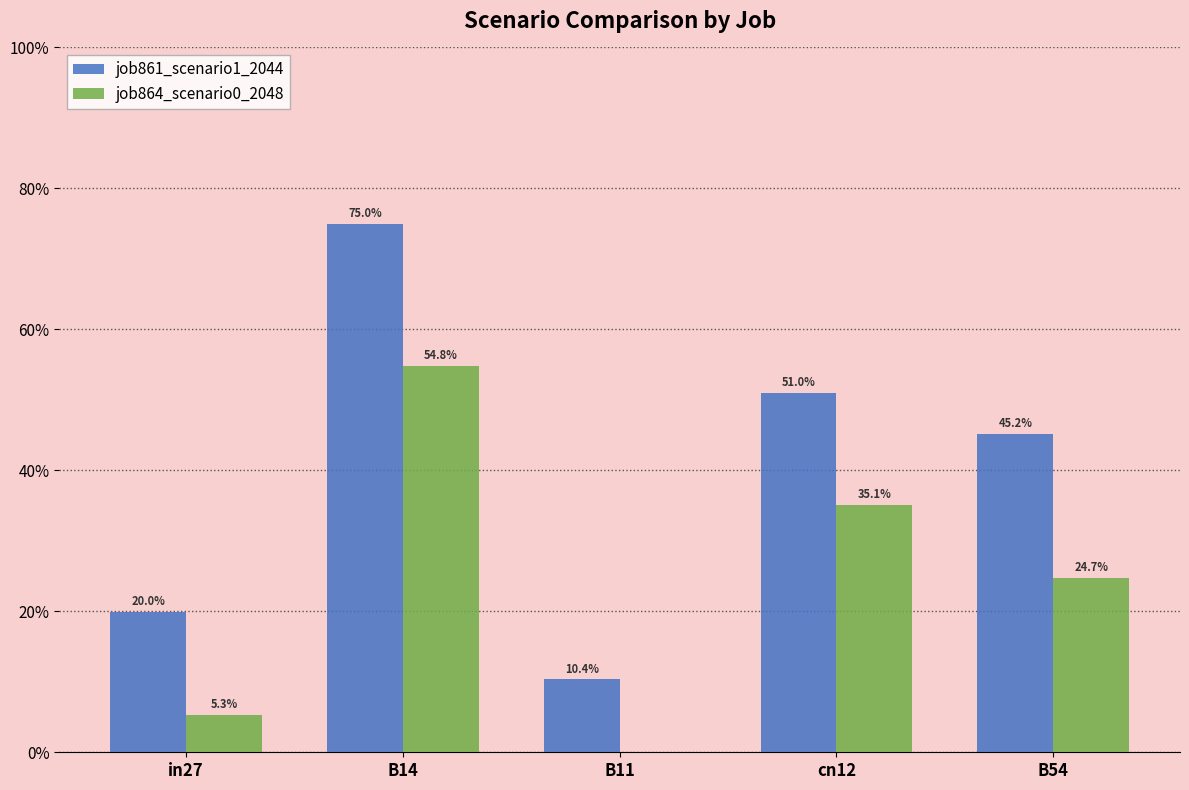

How many job861_scenario1_2044 values are between 0 and 1?

5